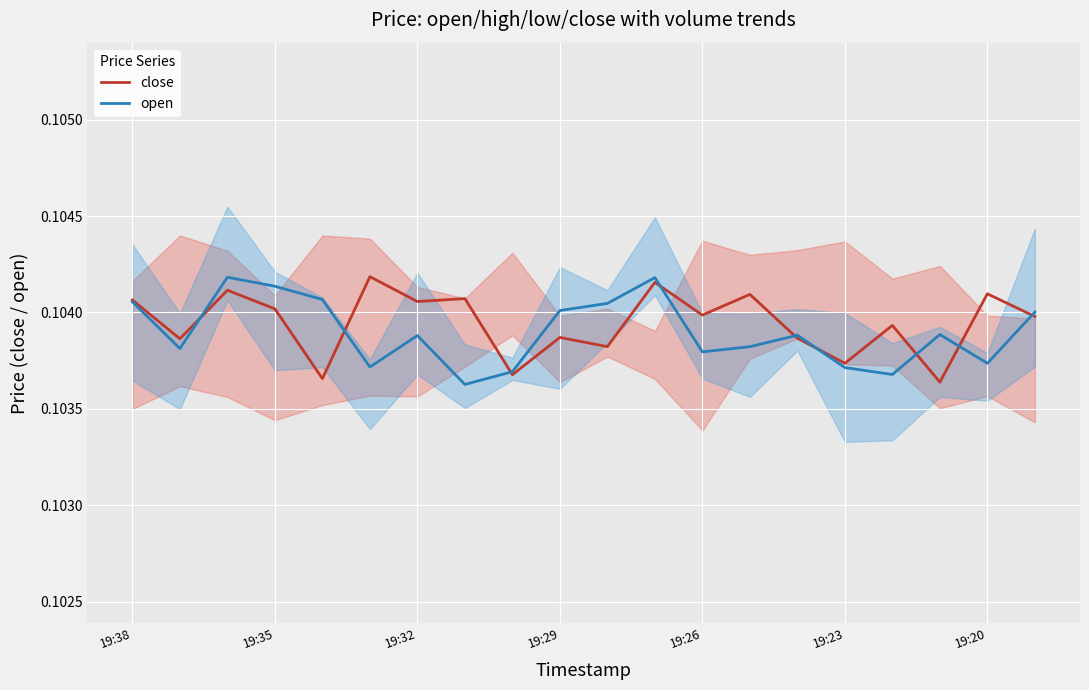

The open series shows 0.1 at 19:23. True or false?

True